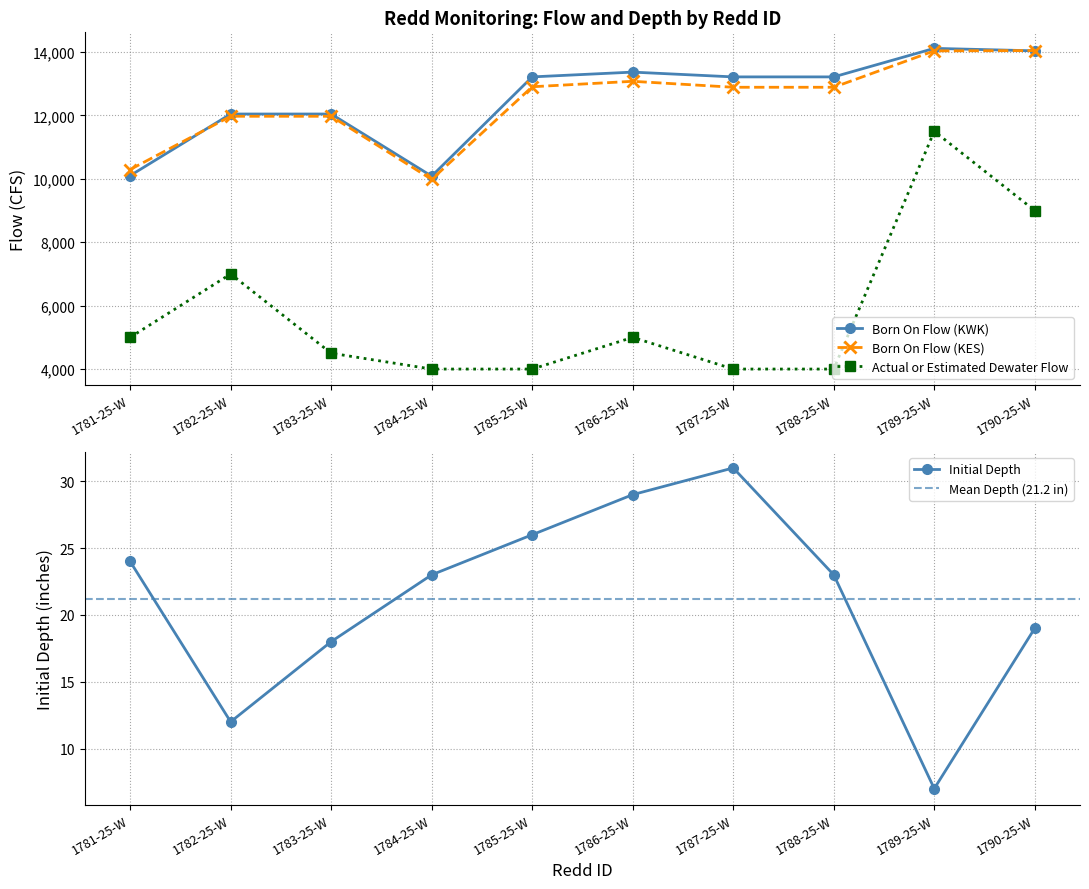

What is the label of the 10th point from the left?

1790-25-W